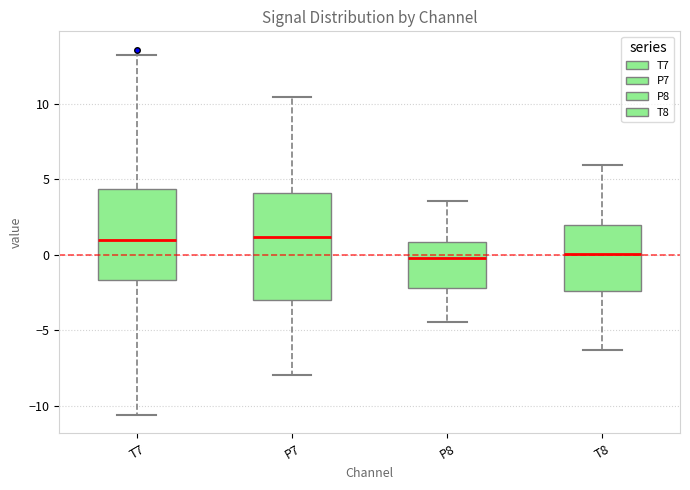

Where does the median line of the box for P7 sit on the y-axis? The values are not printed on the chart, so give them approximately, as read against the axis.

1.0